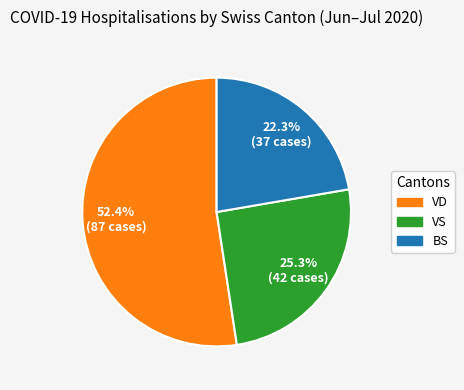

Is there any slice that represents more than half of the pie?

Yes